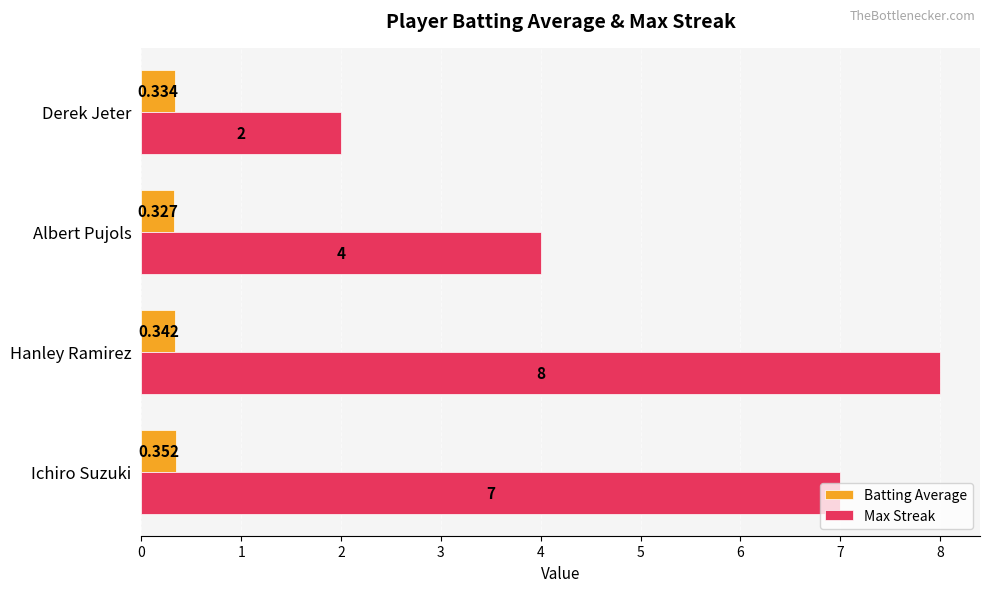

At which category does the chart reach its peak across all series?

Hanley Ramirez